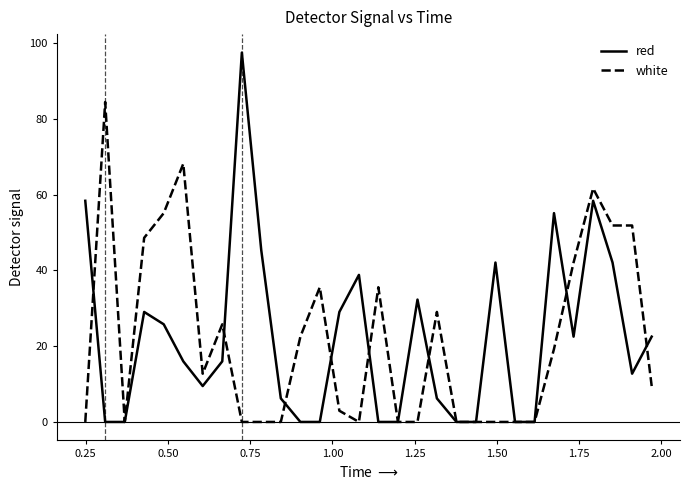

List the series in order of their peak value, highest first.

red, white